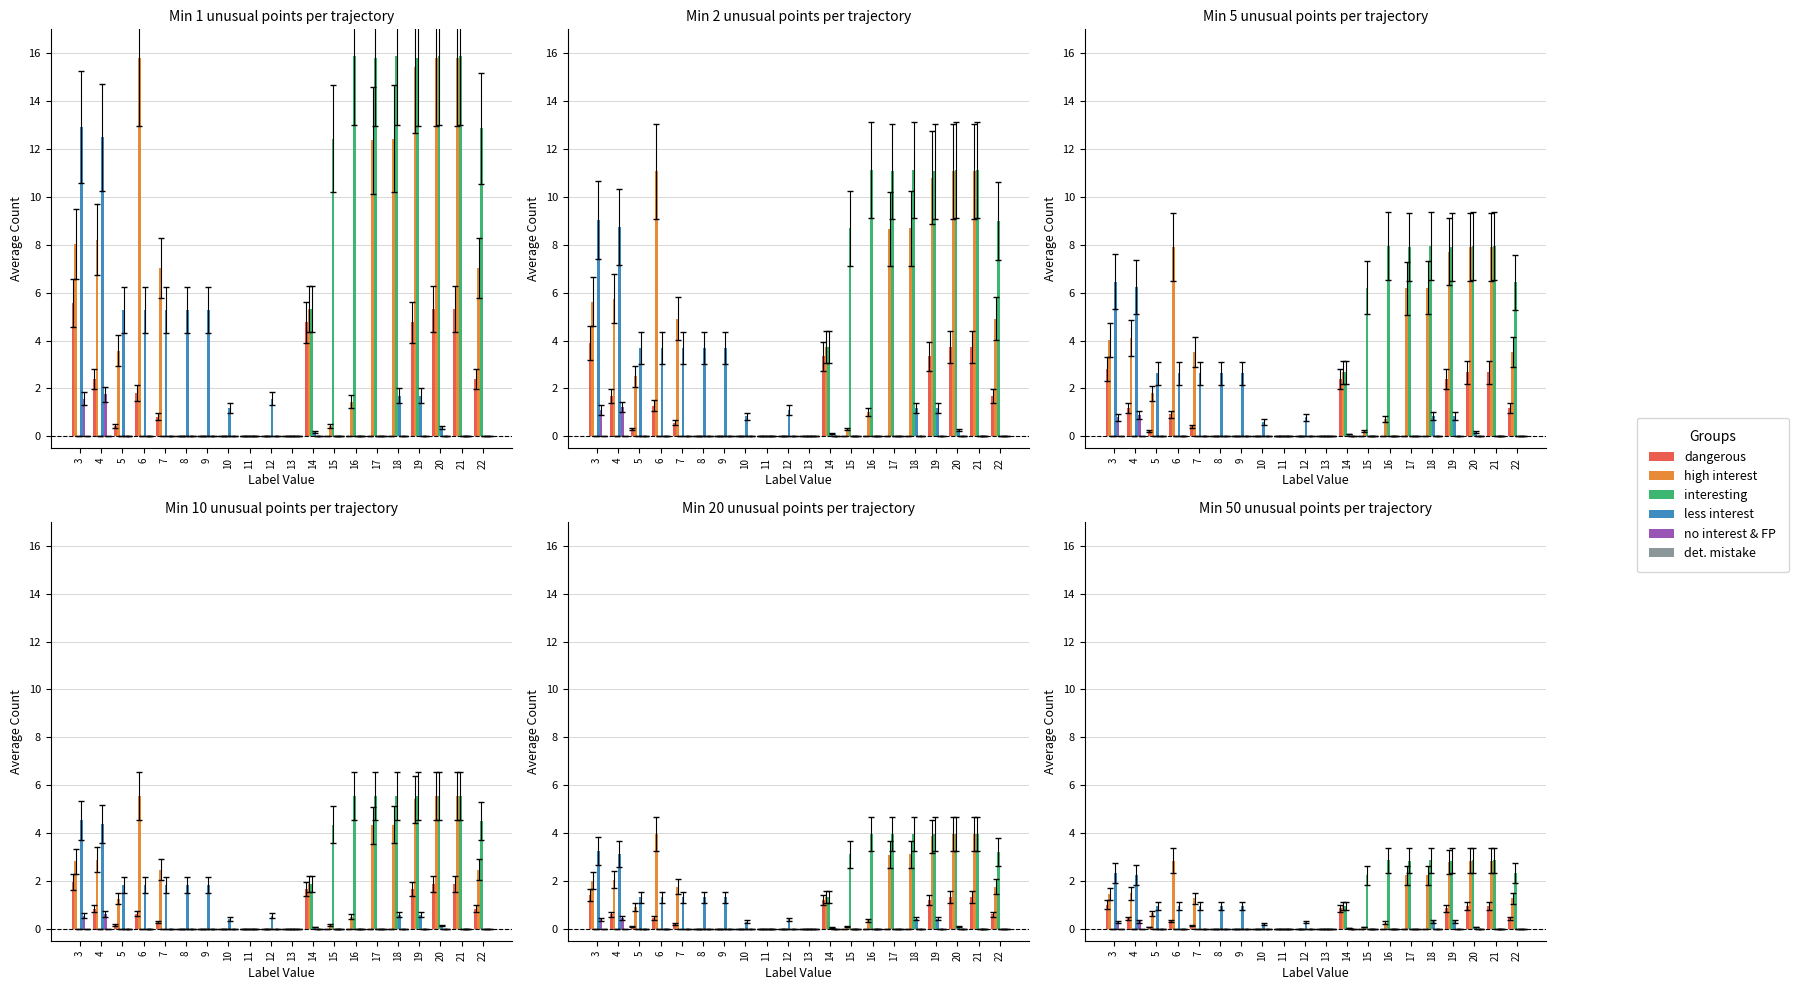

What are all the series names shown in the legend?

dangerous, high interest, interesting, less interest, no interest & FP, det. mistake